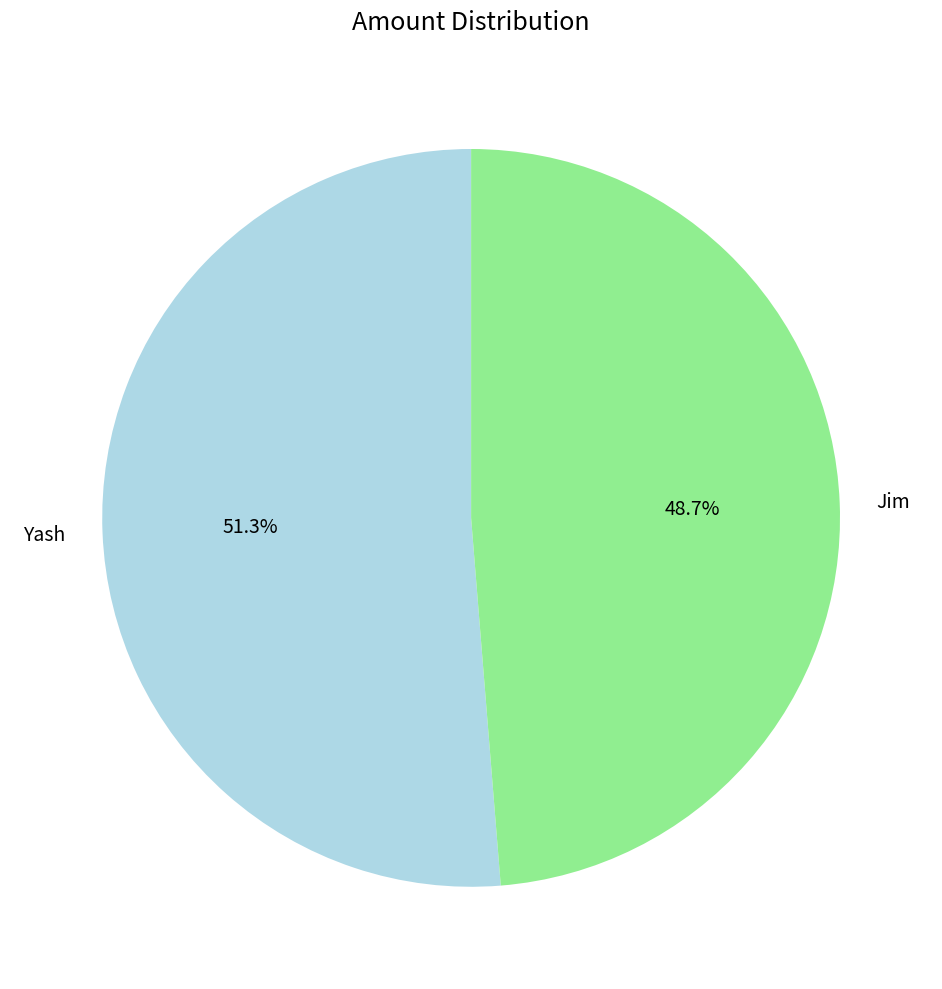

What is the largest slice in the pie chart?

Yash